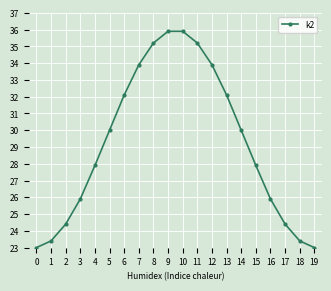

What is the minimum value shown in the chart?

23.0